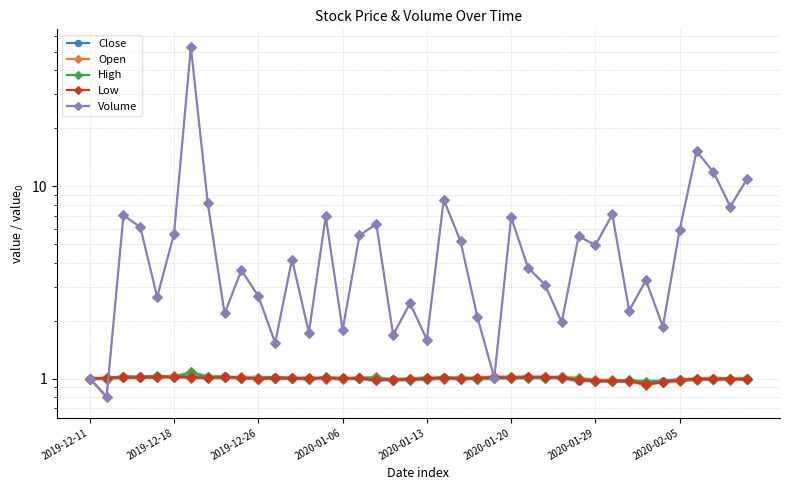

At how many categories does at least one series exceed 15?

2